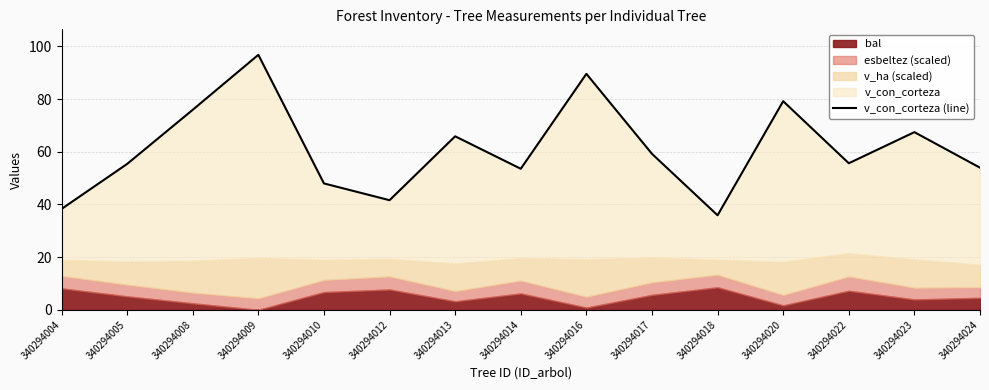

True or false: there are more than 1 points higher than both neighbors.

True